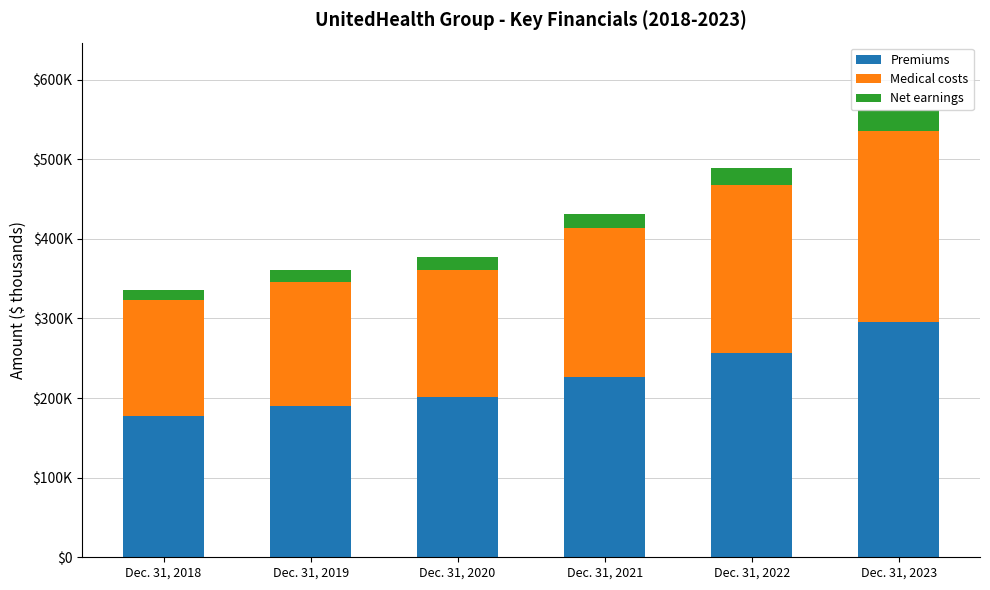

Are the bars grouped side by side (vs. stacked)?

No